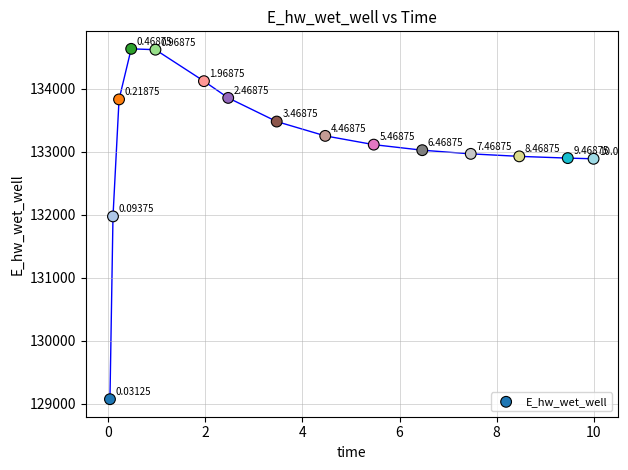

What is the range of Y values (max minus min)?

5559.4